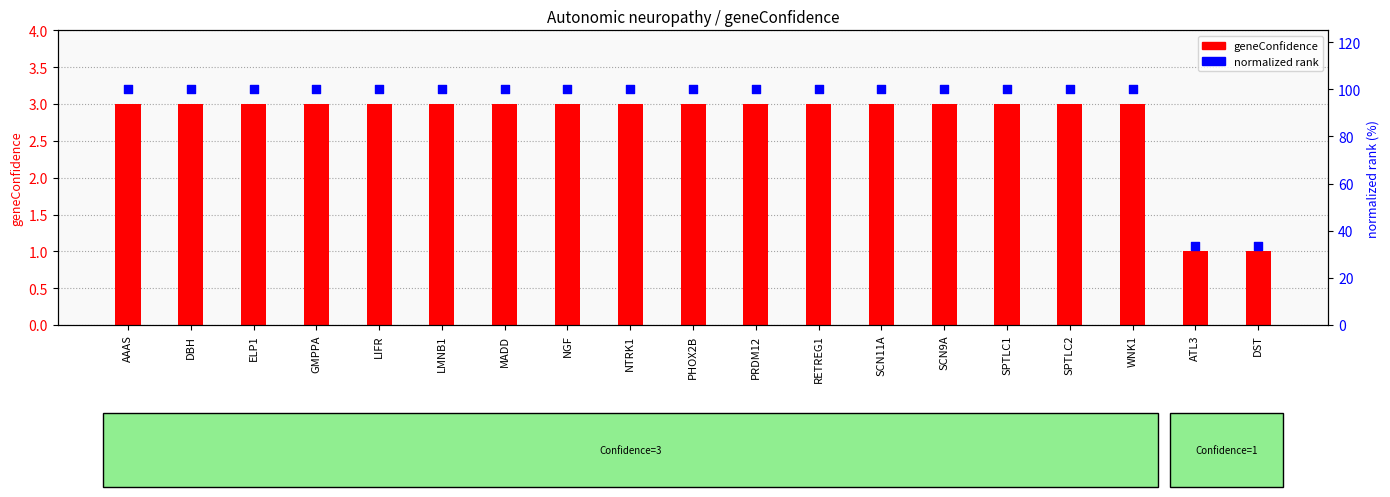

What are all the series names shown in the legend?

geneConfidence, normalized rank